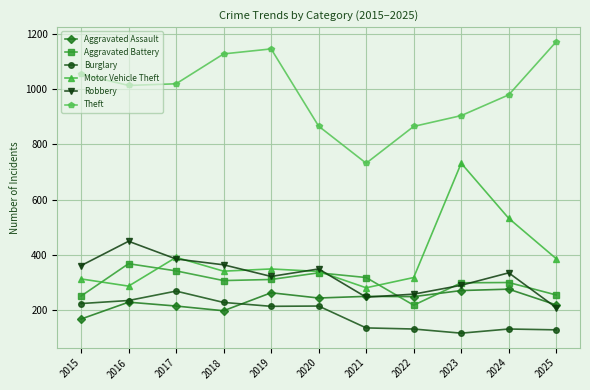

What is the total value across all series at 2022?

2045